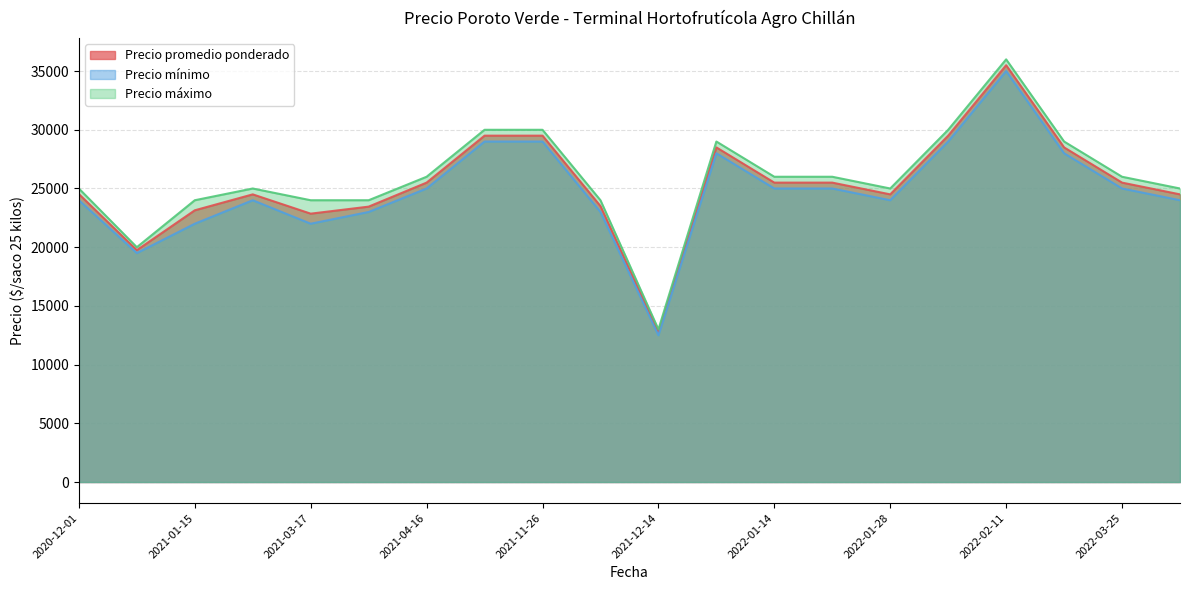

What is the smallest value displayed?

12500